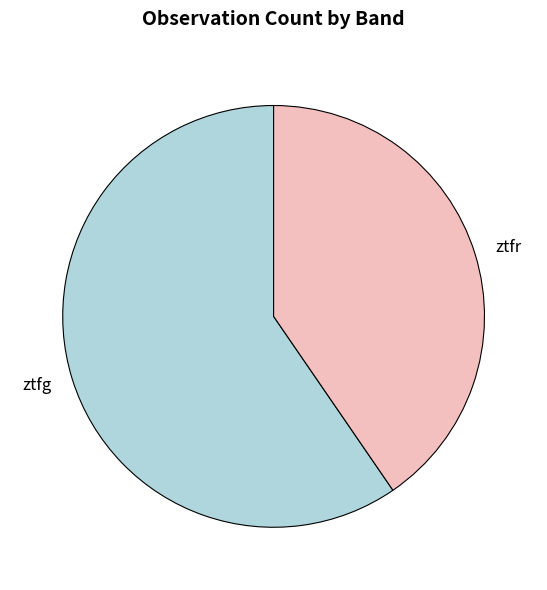

Do ztfg and ztfr together represent more than half of the pie?

Yes